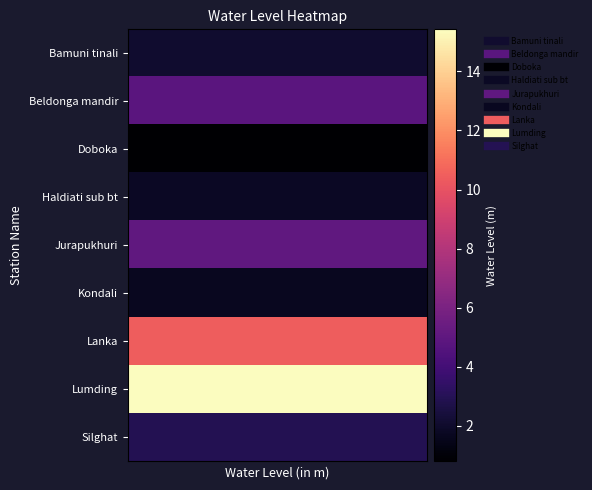

Reading left to right, what are all the values shown in this chart?

Bamuni tinali: 2.1	2.1	2.1	2.1	2.1	2.1	2.1	2.1	2.1	2.1	2.1	2.1	2.1	2.1	2.1	2.1	2.1	2.1	2.1	2.1
Beldonga mandir: 4.8	4.8	4.8	4.8	4.8	4.8	4.8	4.8	4.8	4.8	4.8	4.8	4.8	4.8	4.8	4.8	4.8	4.8	4.8	4.8
Doboka: 0.8	0.8	0.8	0.8	0.8	0.8	0.8	0.8	0.8	0.8	0.8	0.8	0.8	0.8	0.8	0.8	0.8	0.8	0.8	0.8
Haldiati sub bt: 1.8	1.8	1.8	1.8	1.8	1.8	1.8	1.8	1.8	1.8	1.8	1.8	1.8	1.8	1.8	1.8	1.8	1.8	1.8	1.8
Jurapukhuri: 5.1	5.1	5.1	5.1	5.1	5.1	5.1	5.1	5.1	5.1	5.1	5.1	5.1	5.1	5.1	5.1	5.1	5.1	5.1	5.1
Kondali: 1.7	1.7	1.7	1.7	1.7	1.7	1.7	1.7	1.7	1.7	1.7	1.7	1.7	1.7	1.7	1.7	1.7	1.7	1.7	1.7
Lanka: 10.4	10.4	10.4	10.4	10.4	10.4	10.4	10.4	10.4	10.4	10.4	10.4	10.4	10.4	10.4	10.4	10.4	10.4	10.4	10.4
Lumding: 15.4	15.4	15.4	15.4	15.4	15.4	15.4	15.4	15.4	15.4	15.4	15.4	15.4	15.4	15.4	15.4	15.4	15.4	15.4	15.4
Silghat: 2.9	2.9	2.9	2.9	2.9	2.9	2.9	2.9	2.9	2.9	2.9	2.9	2.9	2.9	2.9	2.9	2.9	2.9	2.9	2.9